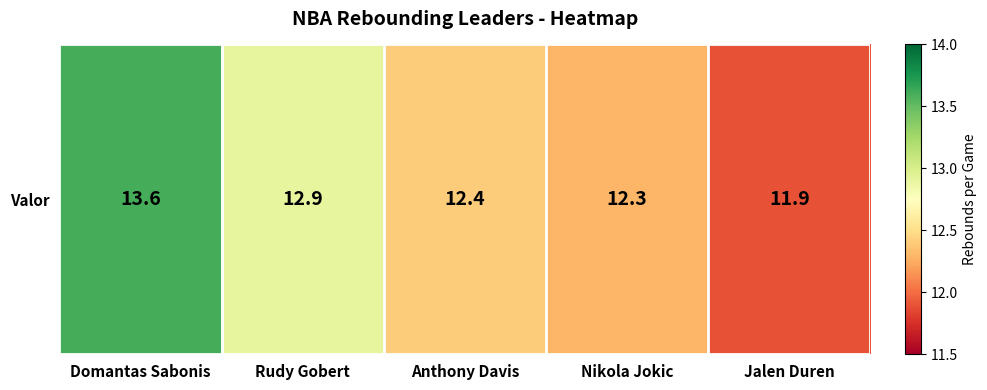

What is the minimum value shown in the chart?

11.9